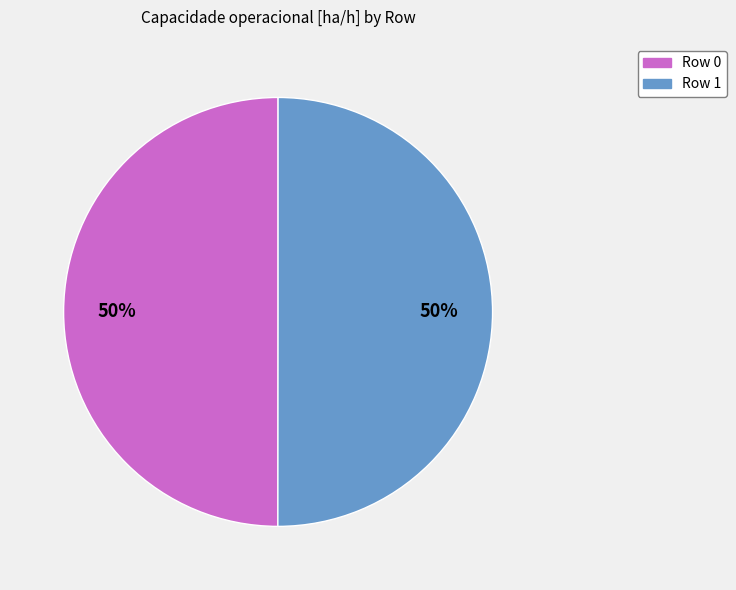

To the nearest percent, what is the average slice percentage?

50%